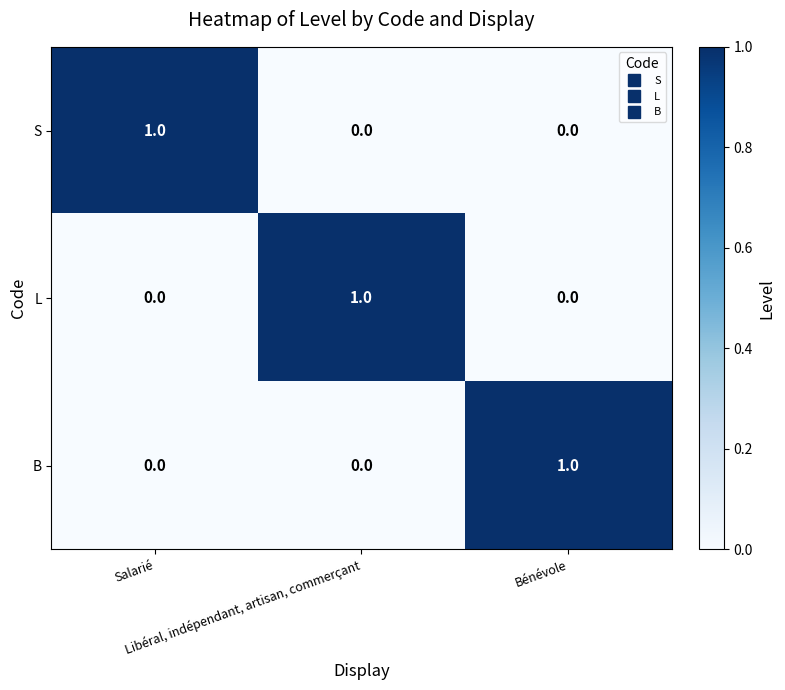

Count the S values in the range 0 to 1.

3